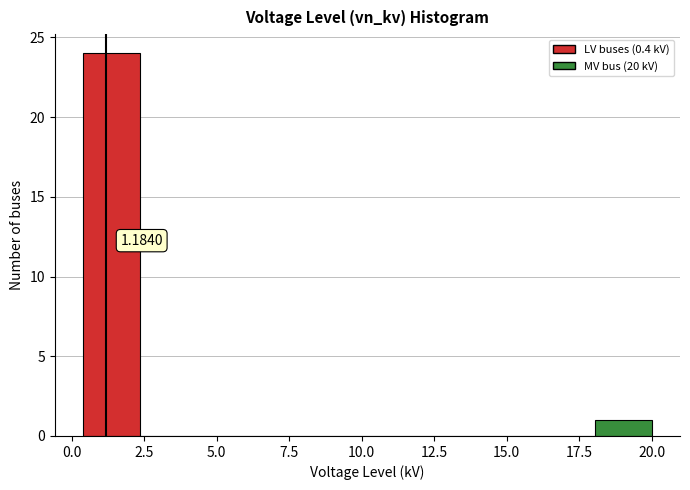

Read against the x-axis, roughly where is the centre of the tallest bar?

1.5